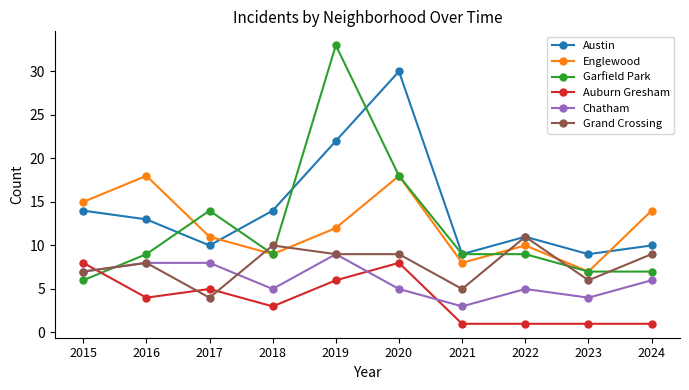

How many times do Auburn Gresham and Garfield Park cross each other?

1